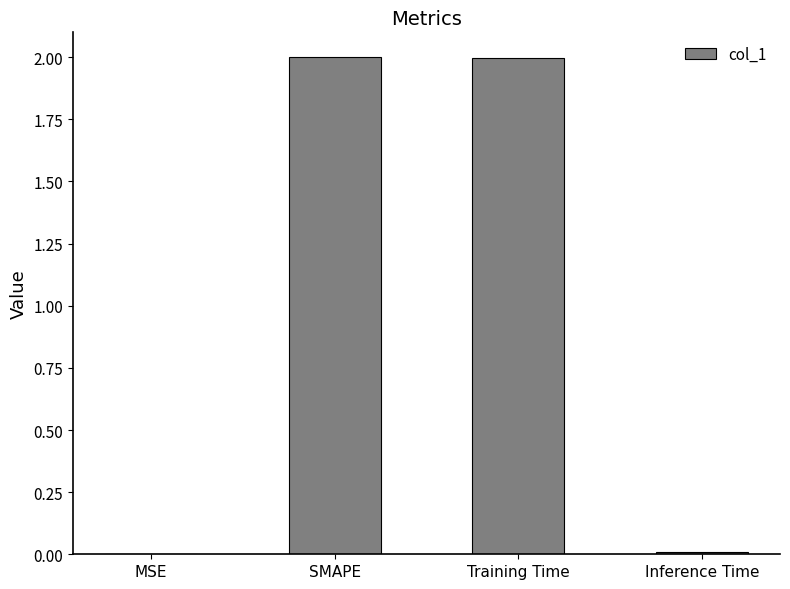

How many data points are above 1?

2